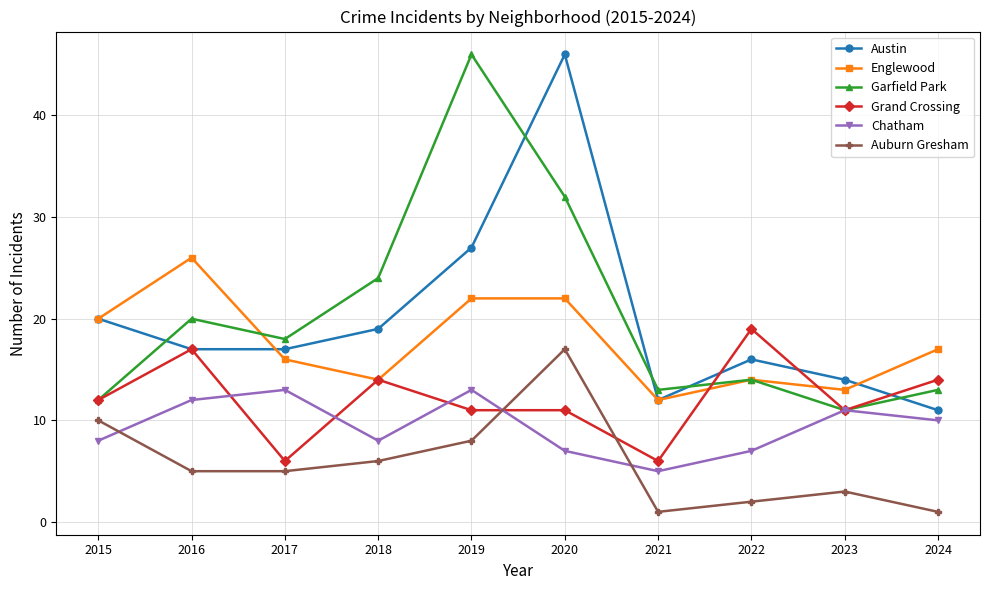

Reading left to right, what are all the values shown in this chart?

Austin: 20	17	17	19	27	46	12	16	14	11
Englewood: 20	26	16	14	22	22	12	14	13	17
Garfield Park: 12	20	18	24	46	32	13	14	11	13
Grand Crossing: 12	17	6	14	11	11	6	19	11	14
Chatham: 8	12	13	8	13	7	5	7	11	10
Auburn Gresham: 10	5	5	6	8	17	1	2	3	1